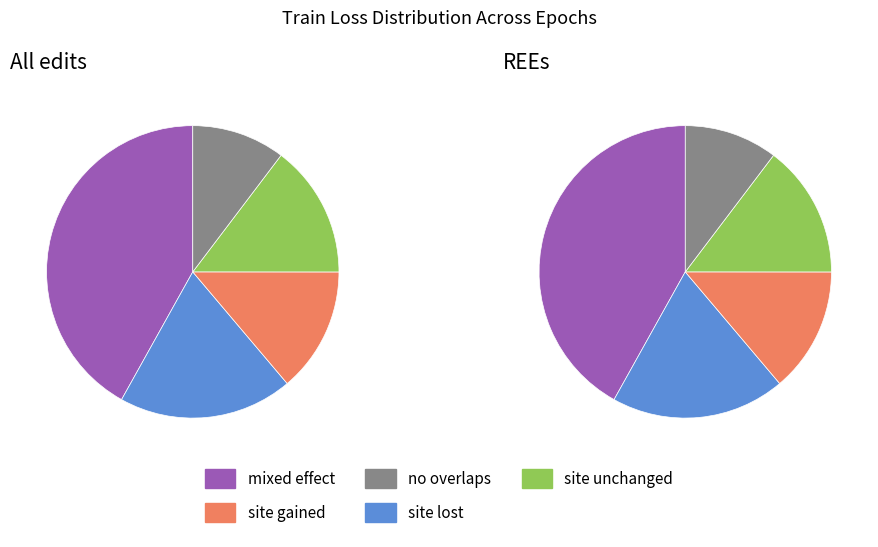

The 9 slice represents 1% of the pie. True or false?

False